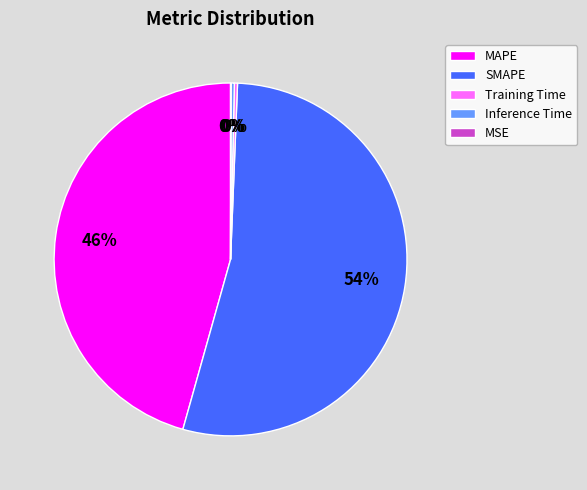

Which slice represents more than half of the pie?

SMAPE